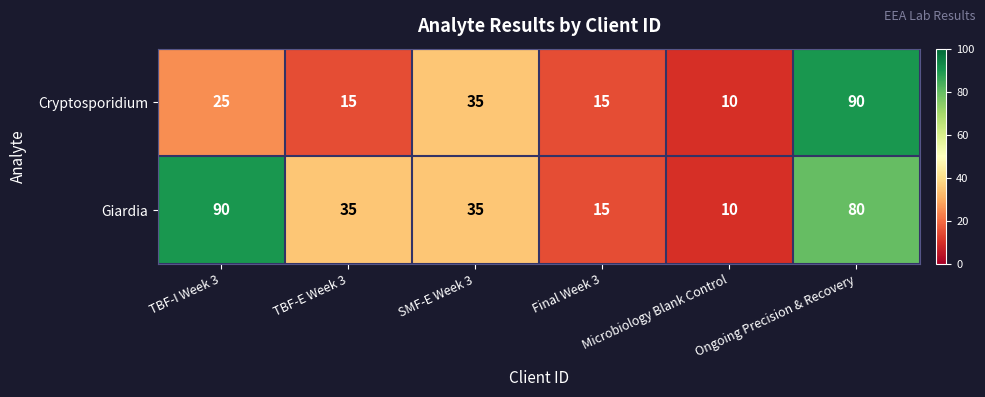

Which label corresponds to the smallest value in the chart?

Microbiology Blank Control